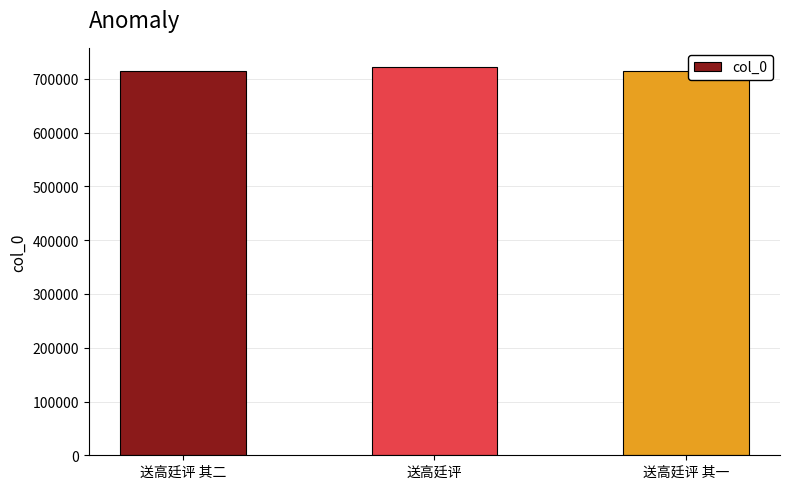

What is the value of the 2nd bar from the left?

721727